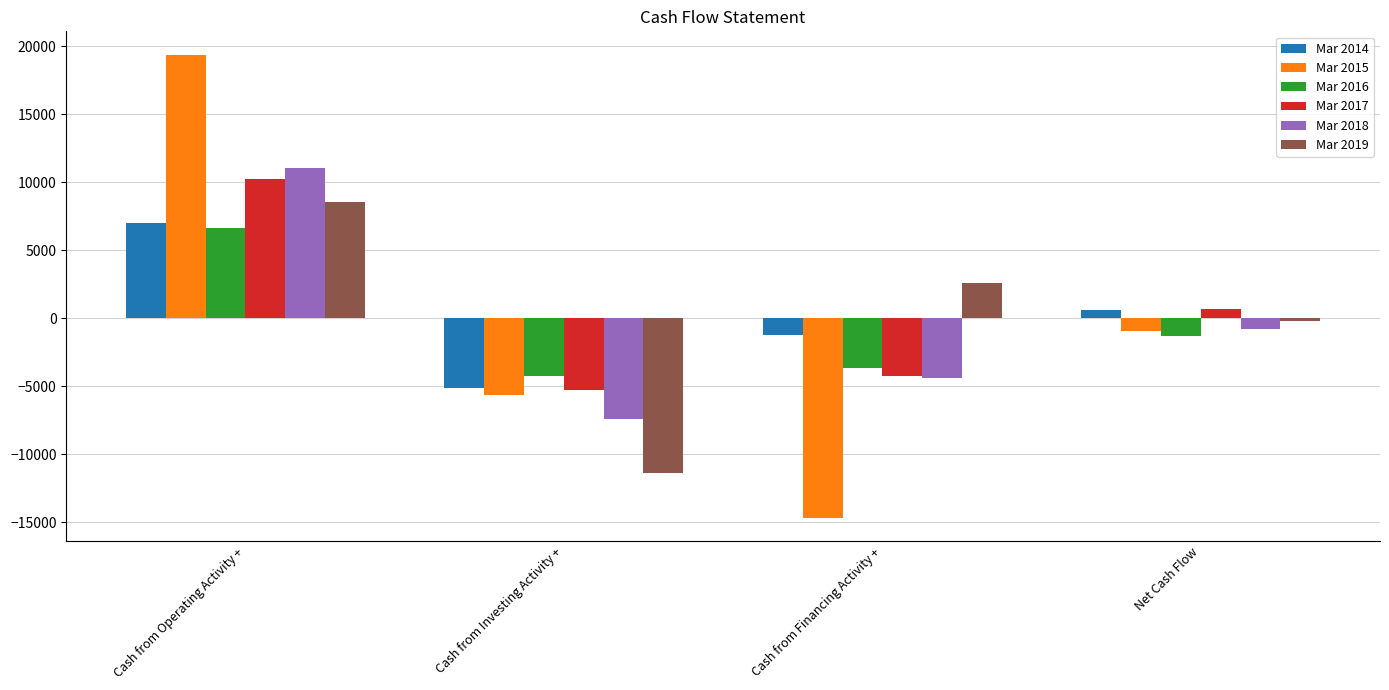

At which label does Mar 2014 first exceed 600?

Cash from Operating Activity +